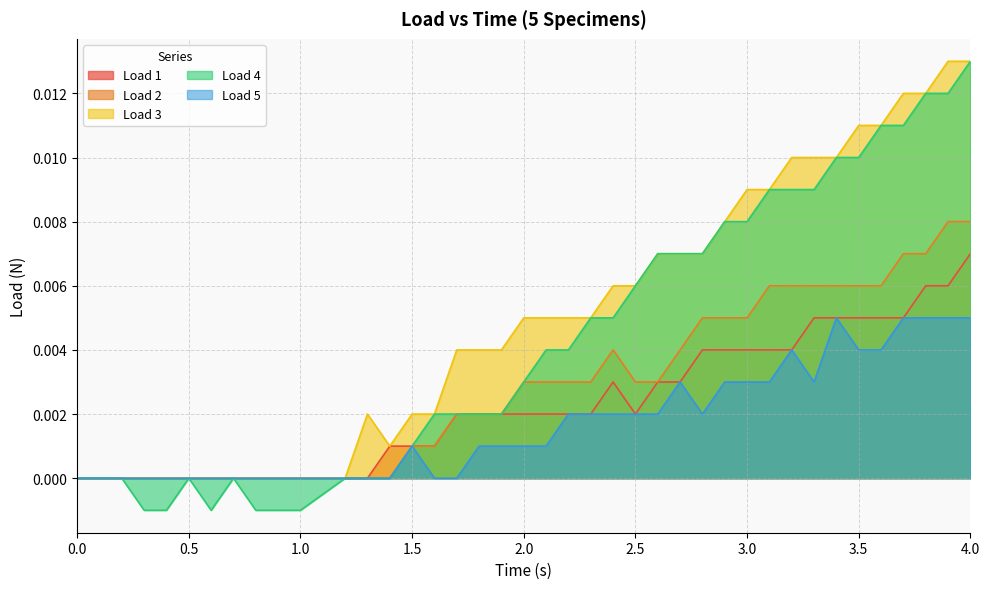

How many interior local peaks does the Load 3 series have?

1